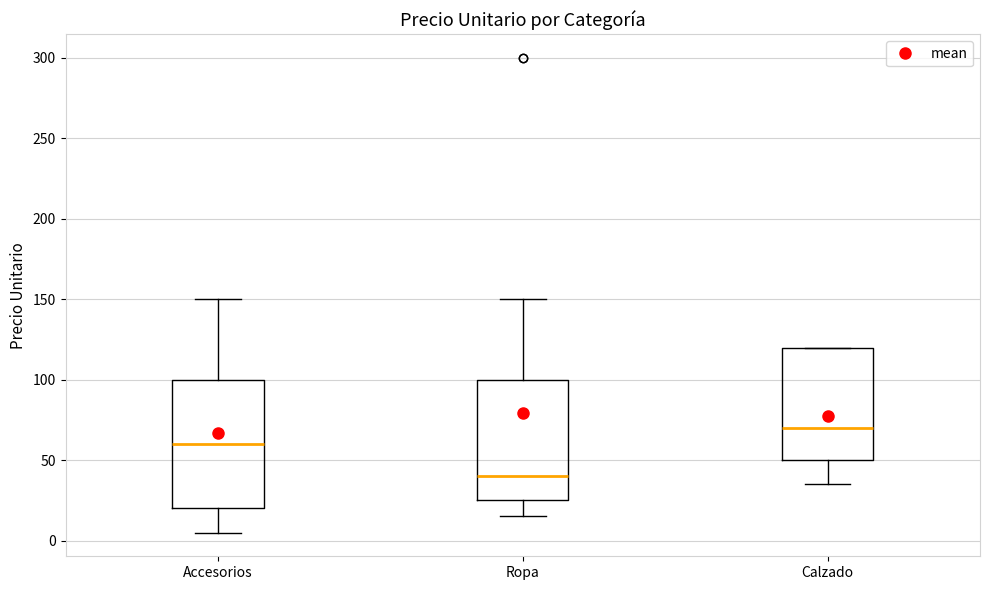

Where does the median line of the box for Ropa sit on the y-axis? The values are not printed on the chart, so give them approximately, as read against the axis.

40